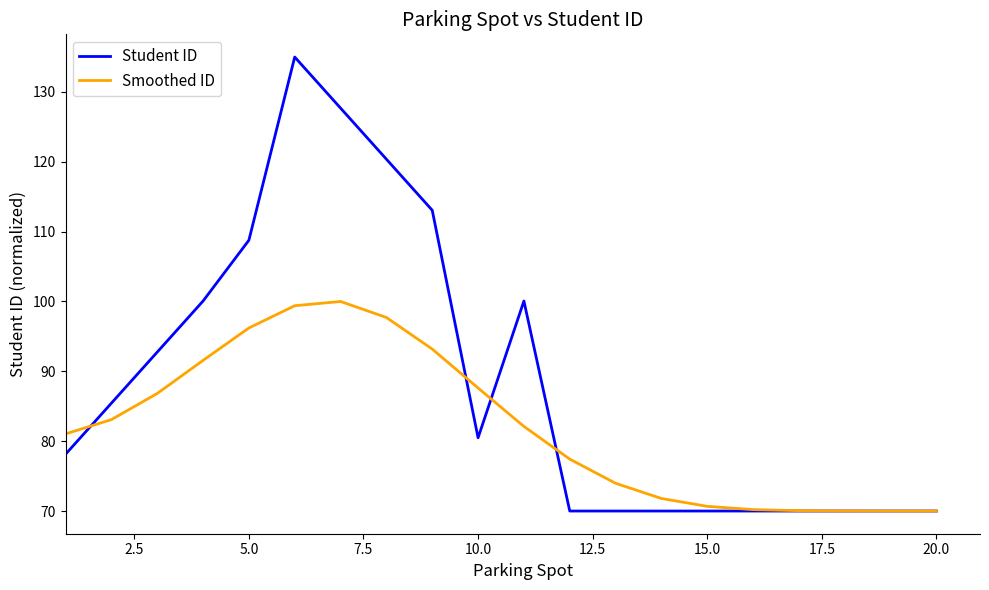

What is the greatest value displayed?

135.0